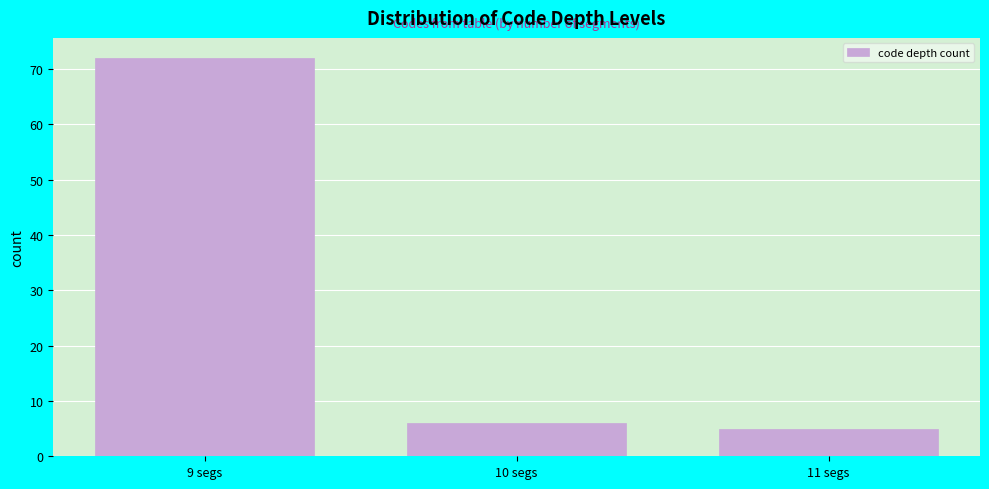

Reading left to right, transcribe all the data shown in this chart.

72	6	5